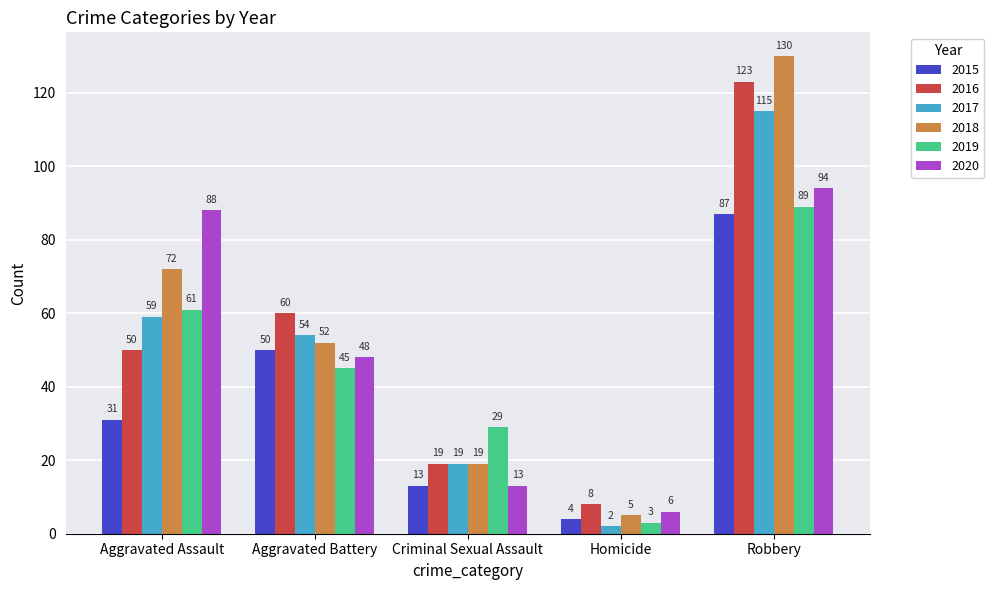

Reading right to left, list all the values displayed in this chart.

2015: 87	4	13	50	31
2016: 123	8	19	60	50
2017: 115	2	19	54	59
2018: 130	5	19	52	72
2019: 89	3	29	45	61
2020: 94	6	13	48	88